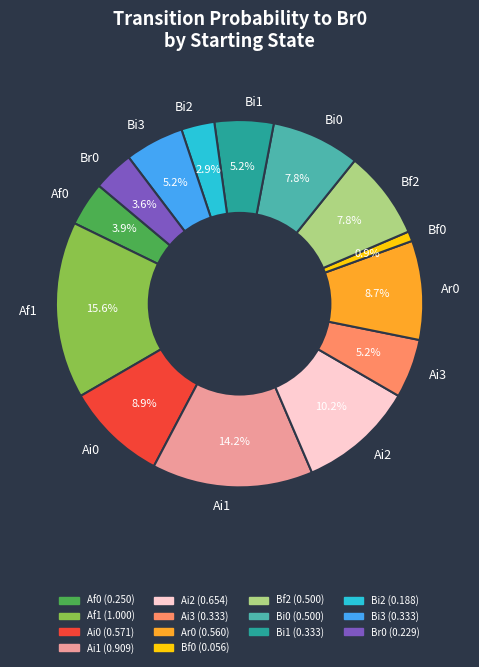

Is Ar0 the majority of the pie?

No